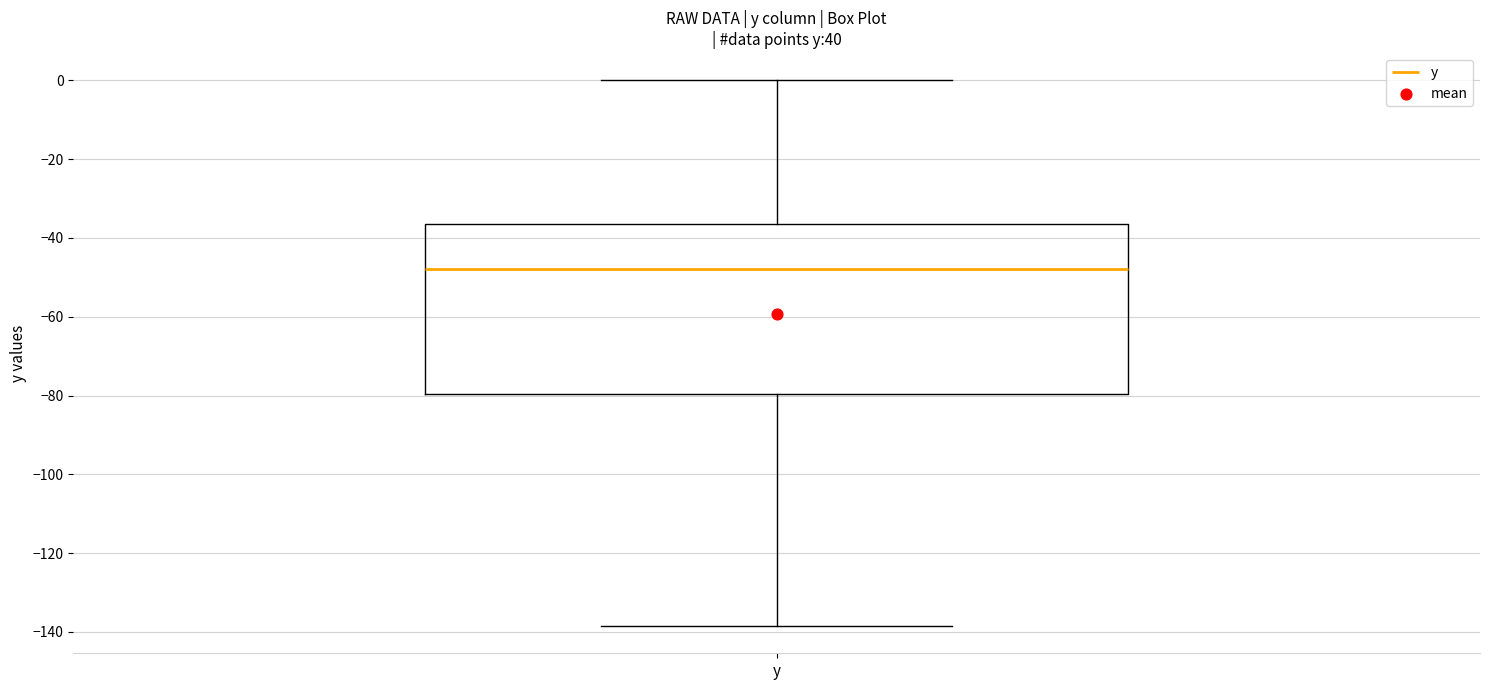

Where is the upper edge of the box for y on the y-axis? The values are not printed on the chart, so give them approximately, as read against the axis.

-36